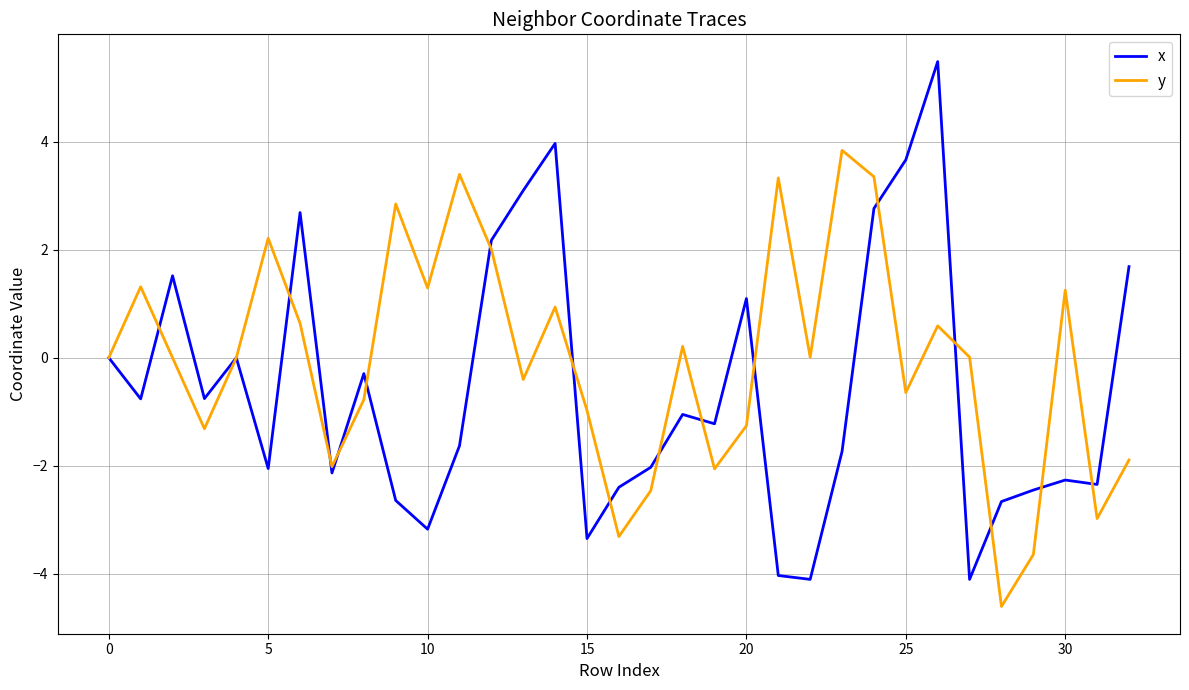

Which series has the widest spread of values?

x